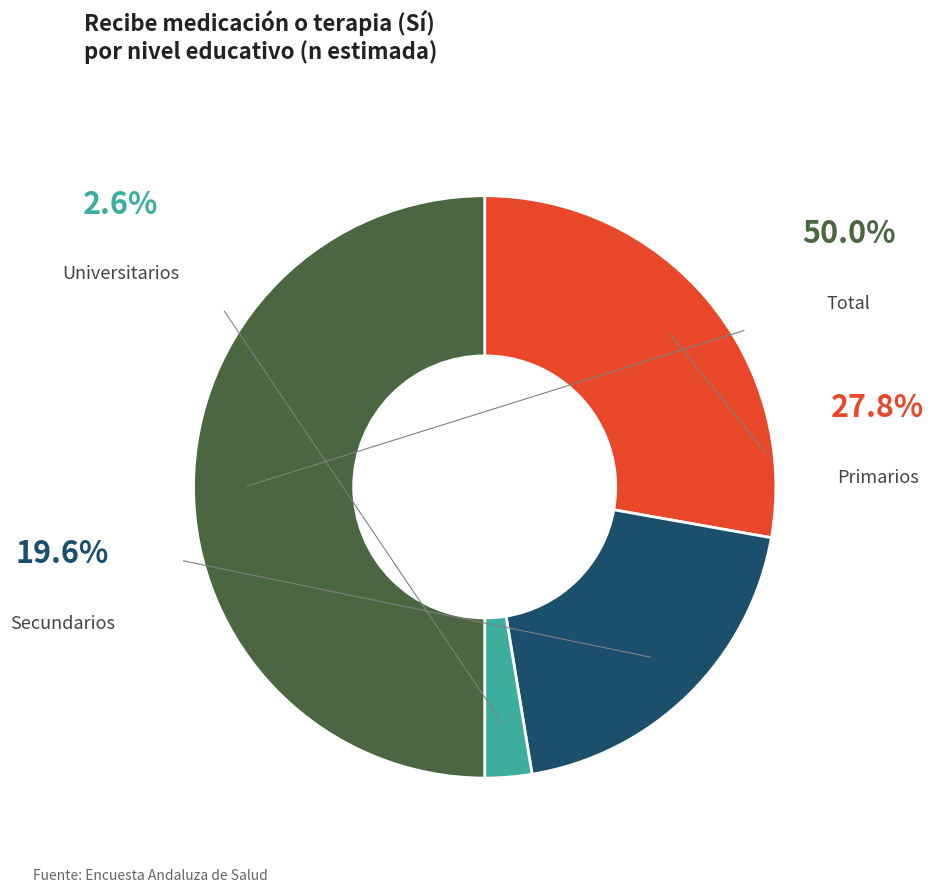

Is the sum of Universitarios and Secundarios greater than half?

No